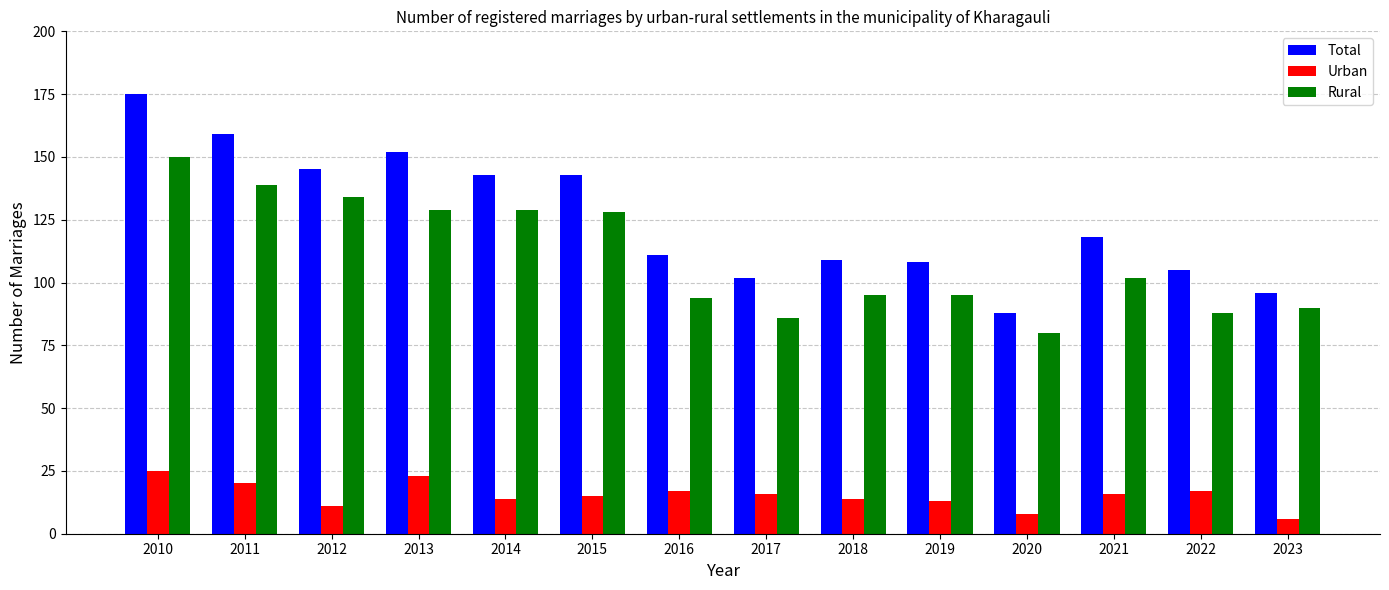

What is the difference between the second highest and minimum values in the Urban series?

17